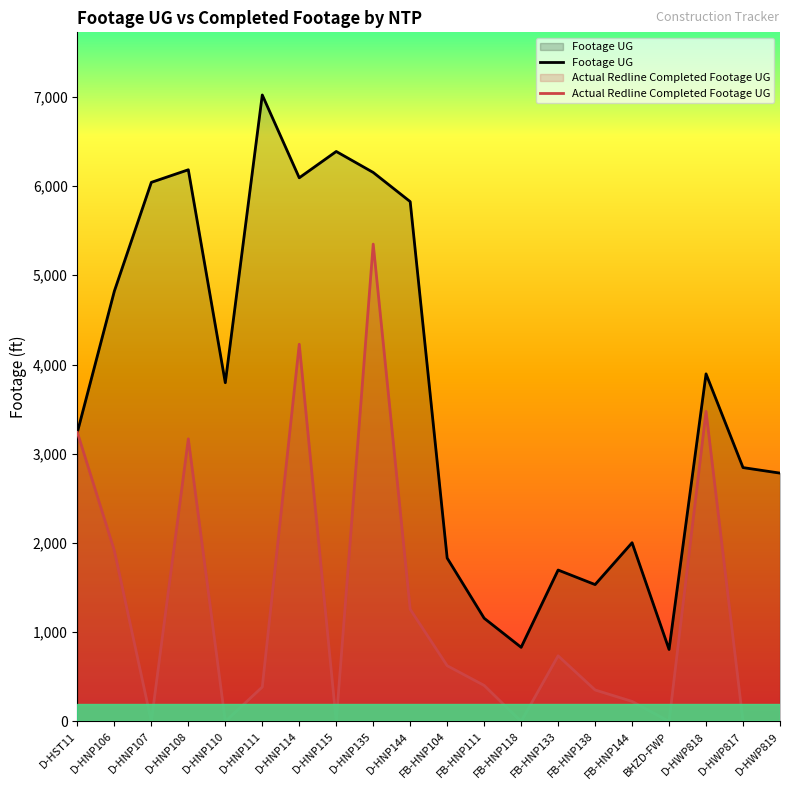

True or false: Actual Redline Completed Footage UG has more than 2 points higher than both neighbors.

True